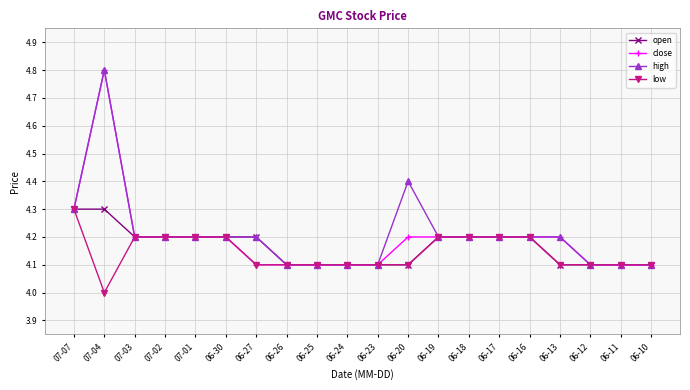

Which label corresponds to the largest value in the chart?

07-04